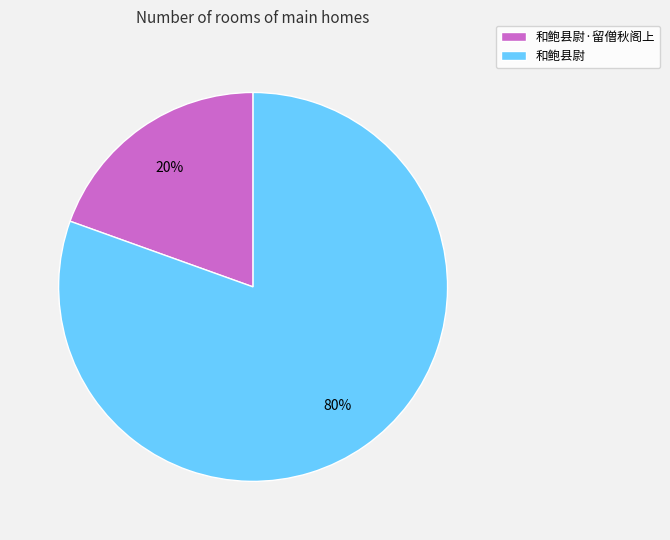

To the nearest percent, what portion does 和鲍县尉 represent?

80%